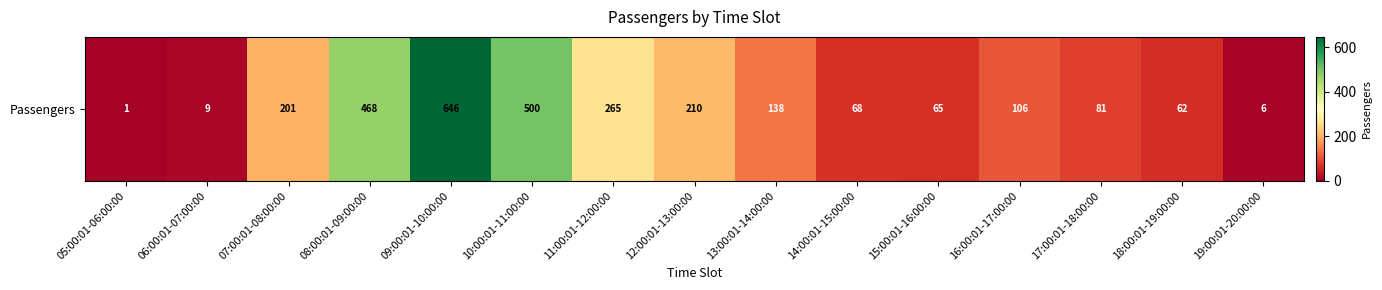

What is the minimum value shown in the chart?

1